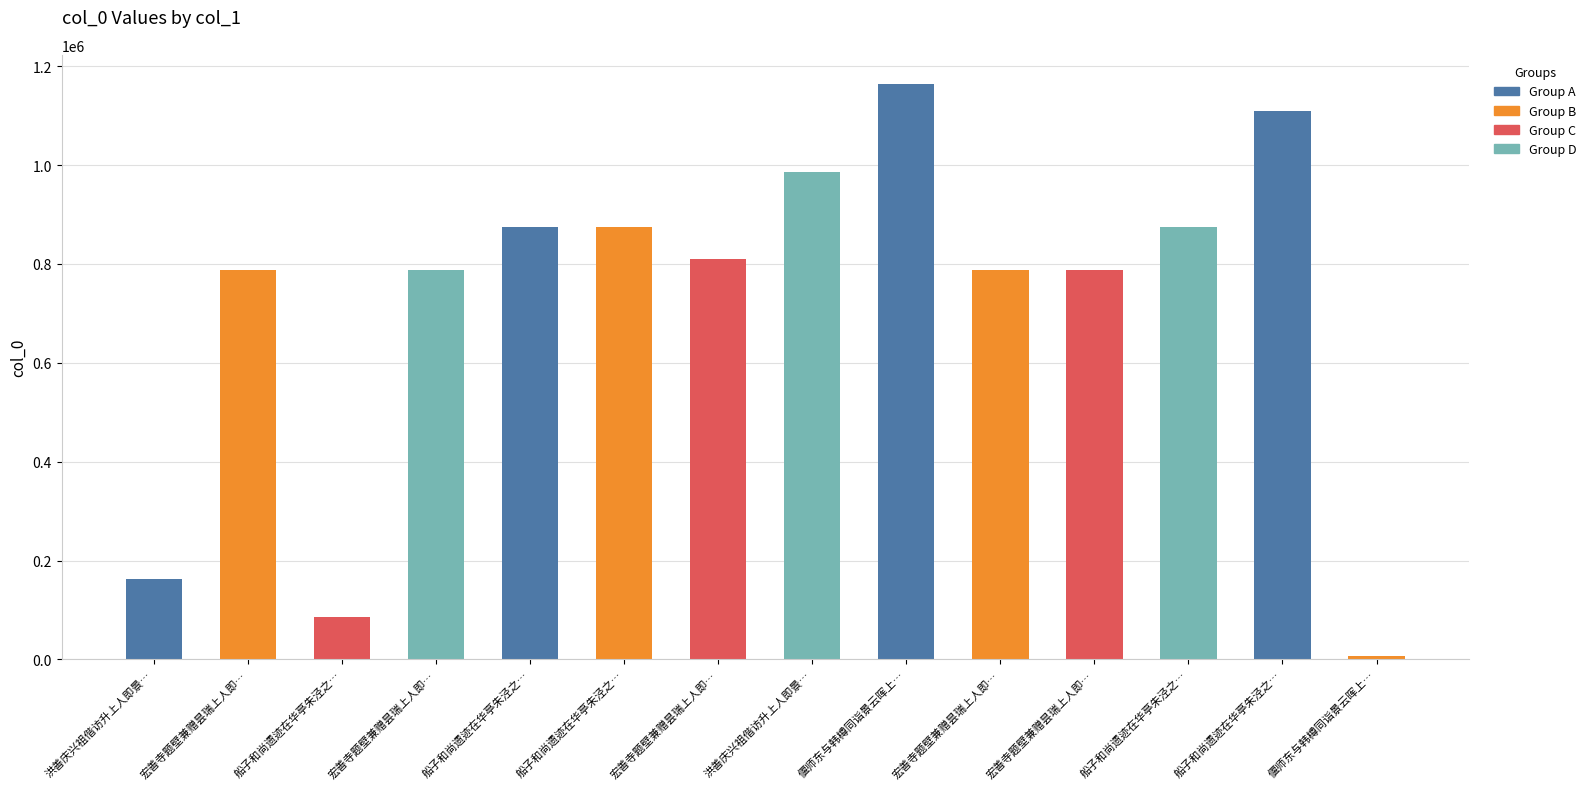

List the labels in order of value, smallest first.

偃师东与韩樽同诣景云晖上…, 船子和尚遗迹在华亭朱泾之…, 洪善庆兴祖偕访升上人即景…, 宏善寺题壁兼赠昙瑞上人即…, 宏善寺题壁兼赠昙瑞上人即…, 宏善寺题壁兼赠昙瑞上人即…, 宏善寺题壁兼赠昙瑞上人即…, 宏善寺题壁兼赠昙瑞上人即…, 船子和尚遗迹在华亭朱泾之…, 船子和尚遗迹在华亭朱泾之…, 船子和尚遗迹在华亭朱泾之…, 洪善庆兴祖偕访升上人即景…, 船子和尚遗迹在华亭朱泾之…, 偃师东与韩樽同诣景云晖上…